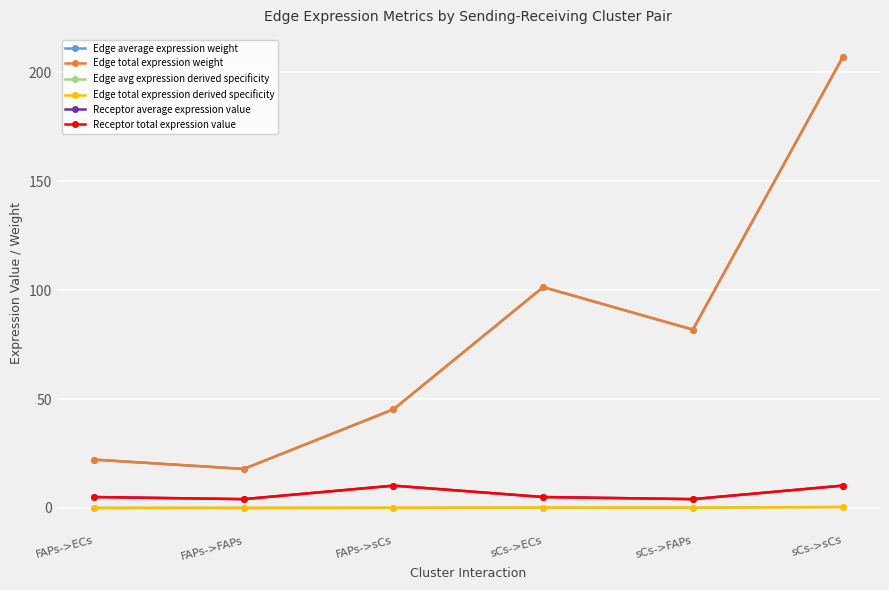

Is this an area chart (filled region under the line)?

No